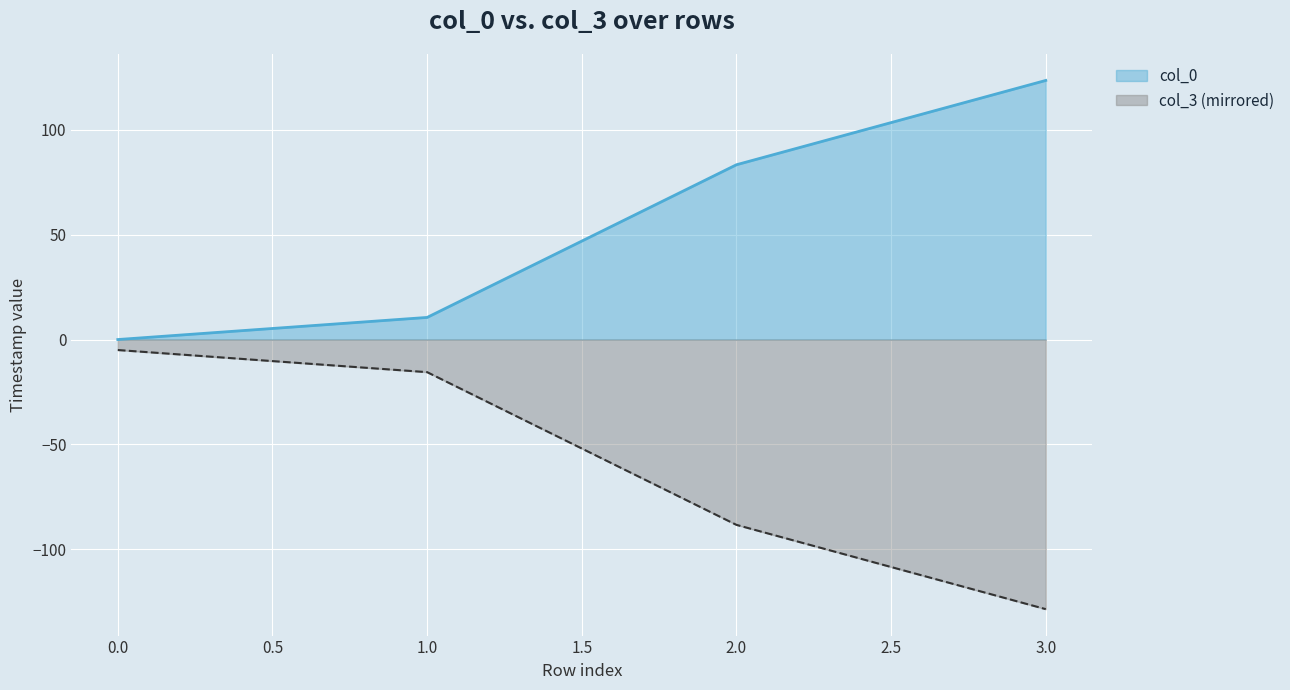

What is the value of the col_3 point at the 3rd from the left?

-88.4